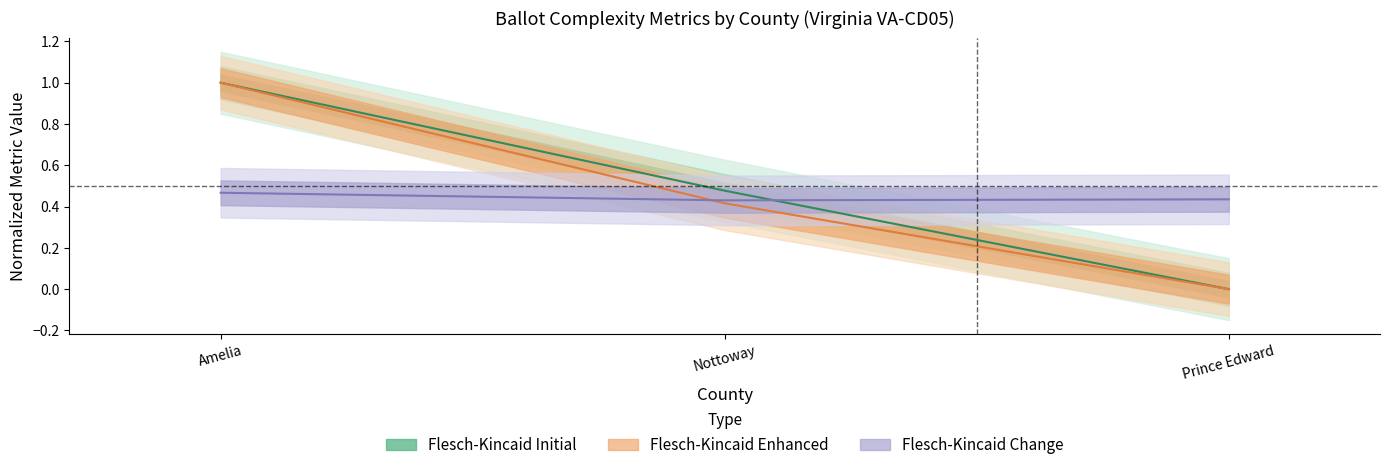

What is the difference between the highest and lowest values at Prince Edward?

0.4